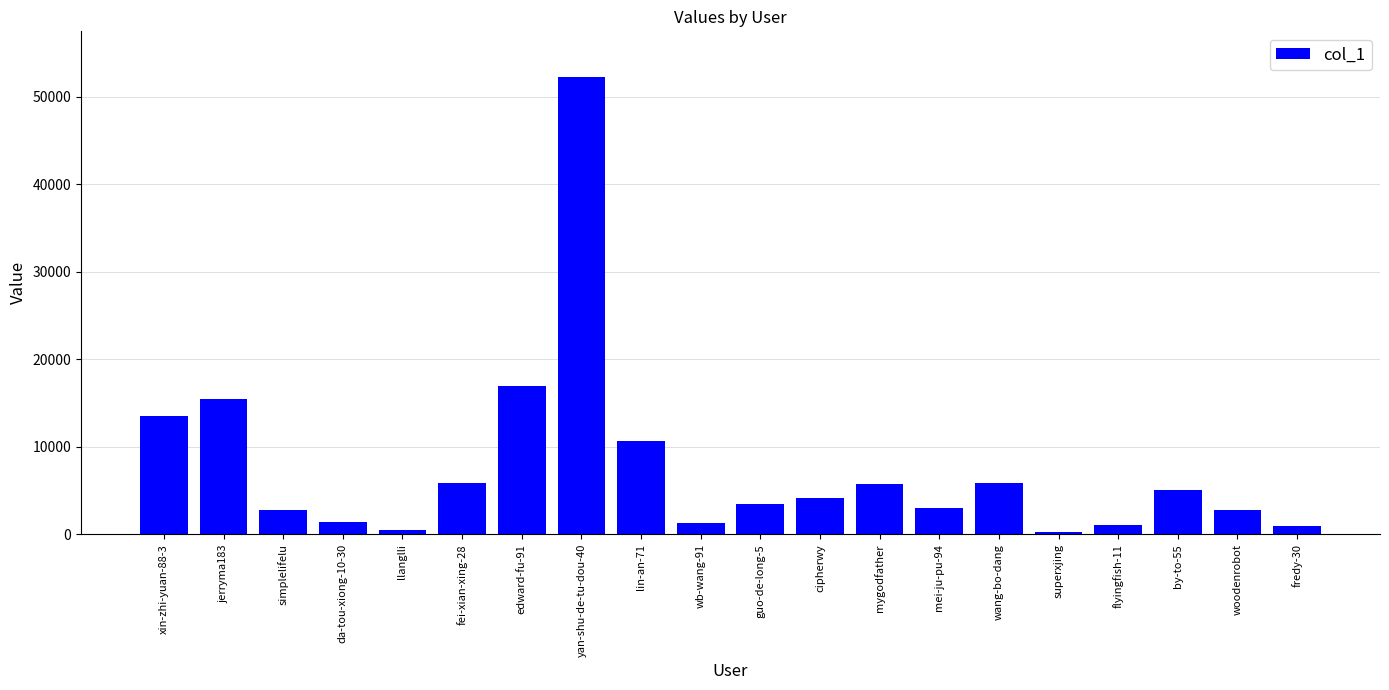

The chart shows a value of 15450 at jerryma183. True or false?

True